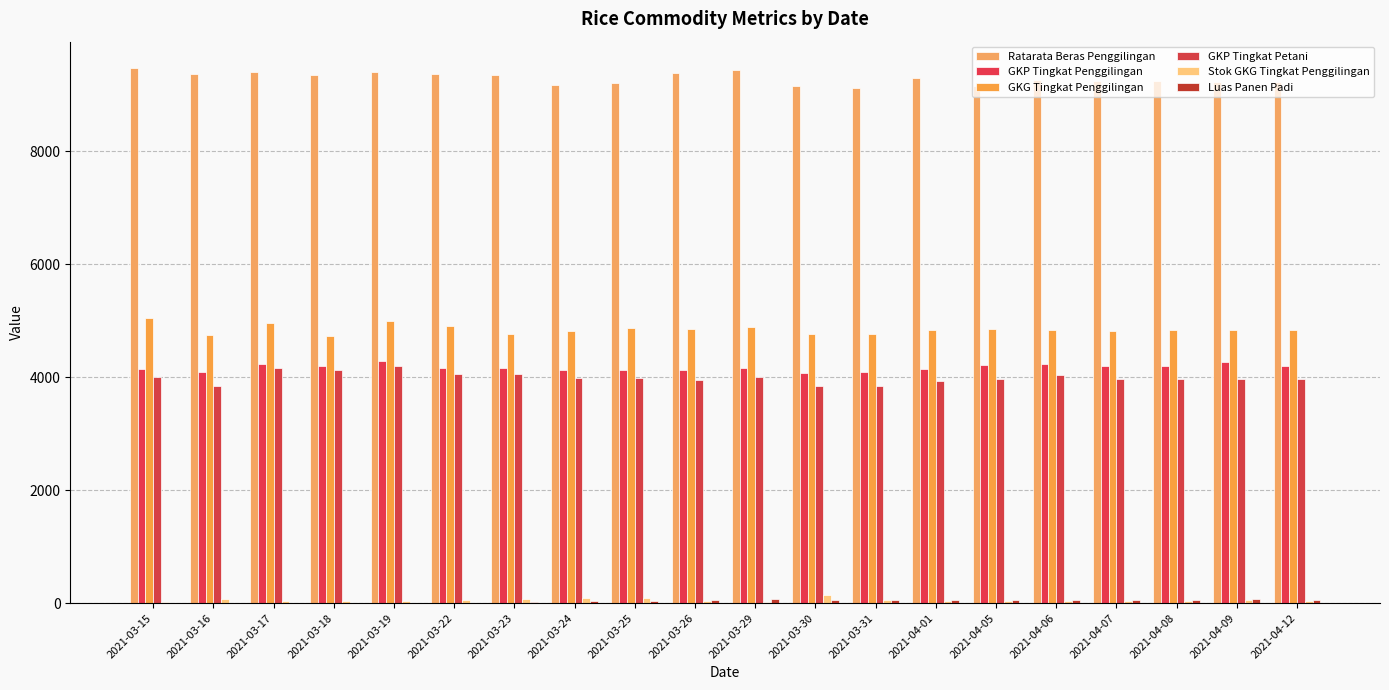

How many data points does each series have?

20